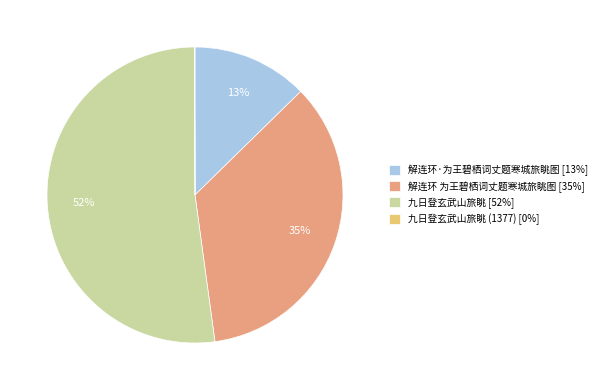

Does 九日登玄武山旅眺 [52%] account for over 50% of the chart?

Yes